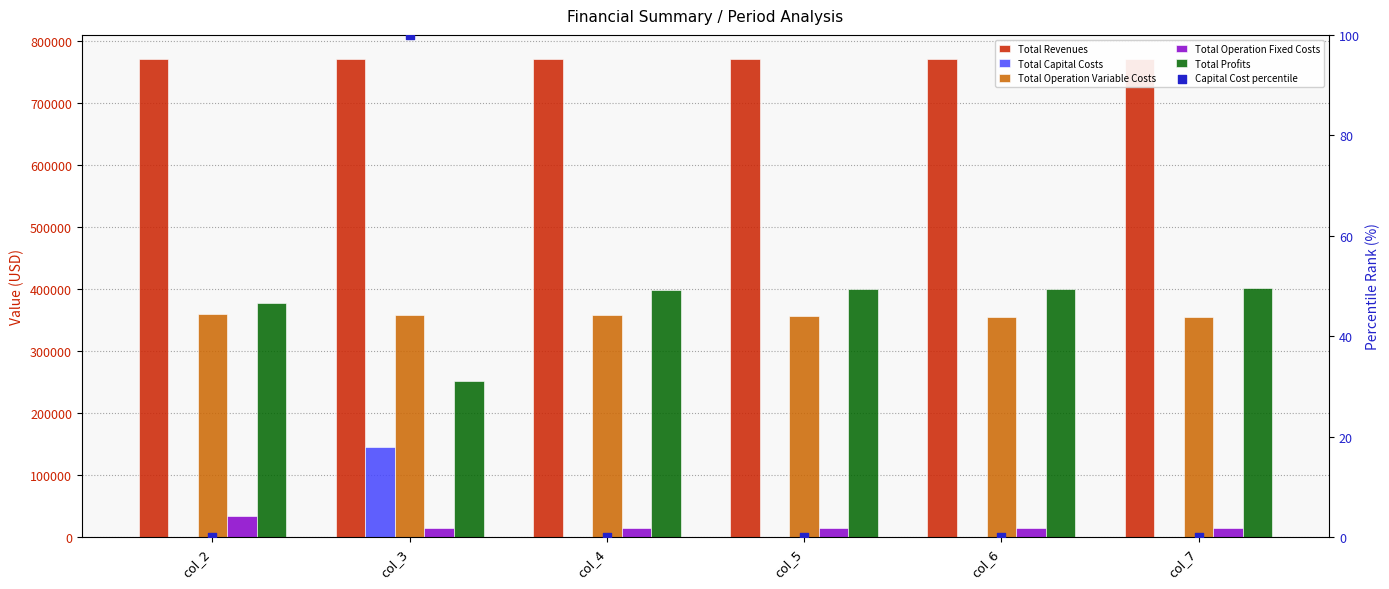

What are all the series names shown in the legend?

Total Revenues, Total Capital Costs, Total Operation Variable Costs, Total Operation Fixed Costs, Total Profits, Capital Cost percentile